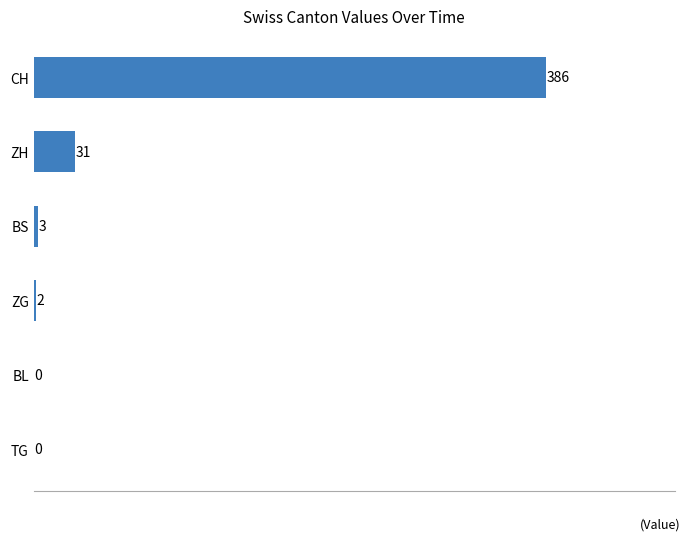

Which has a higher value, TG or BS?

BS